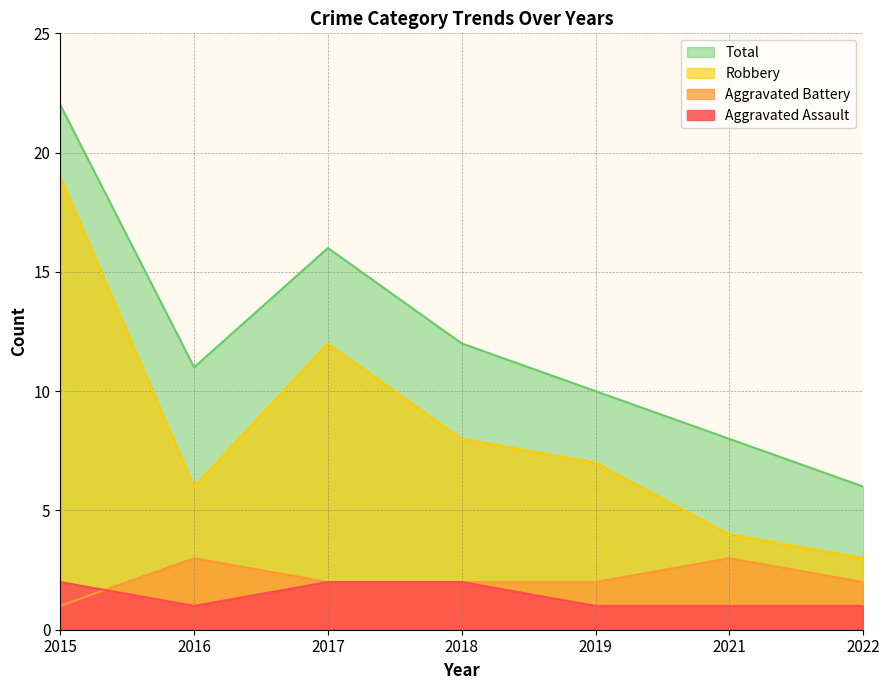

At how many categories does at least one series exceed 10?

4